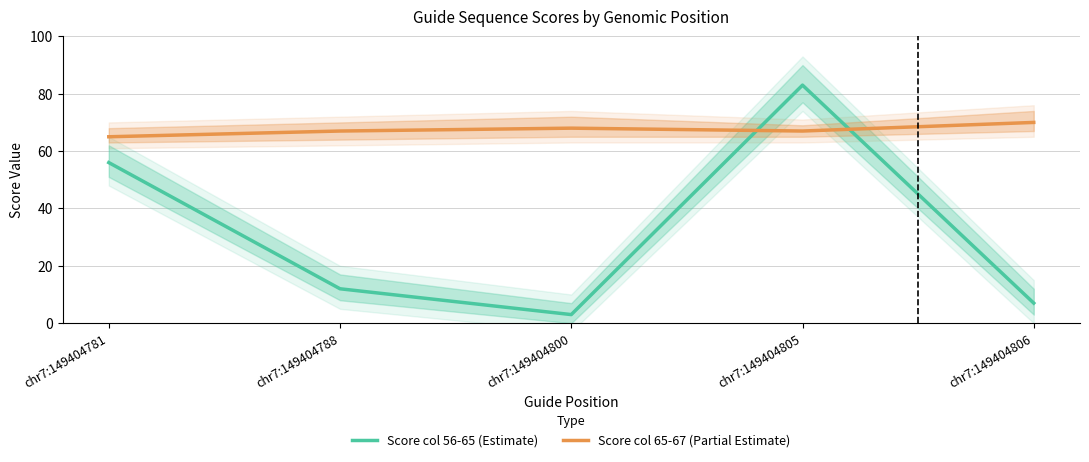

How many lines are shown in the chart?

2